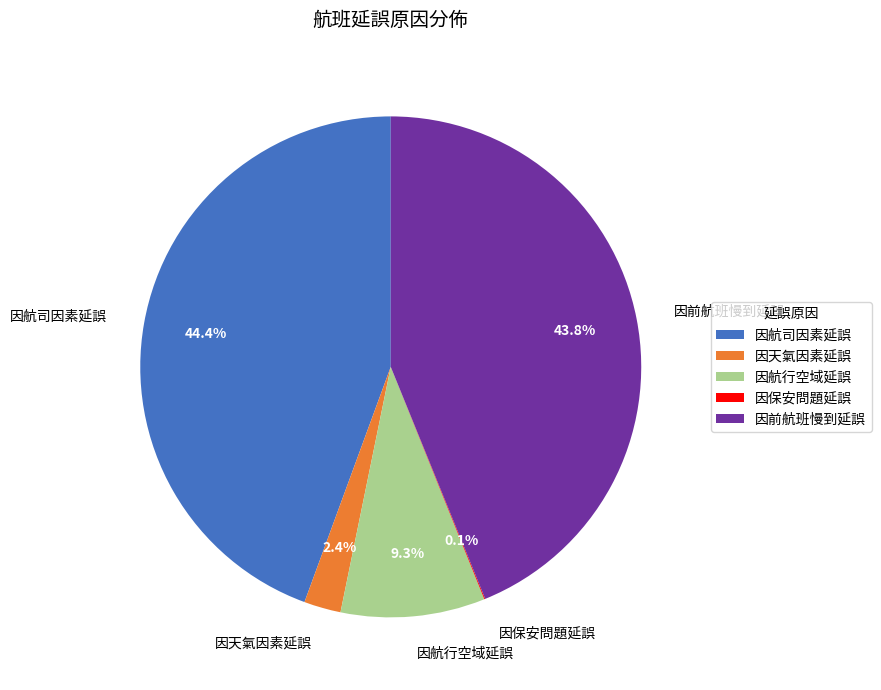

Is there a majority slice in this chart?

No